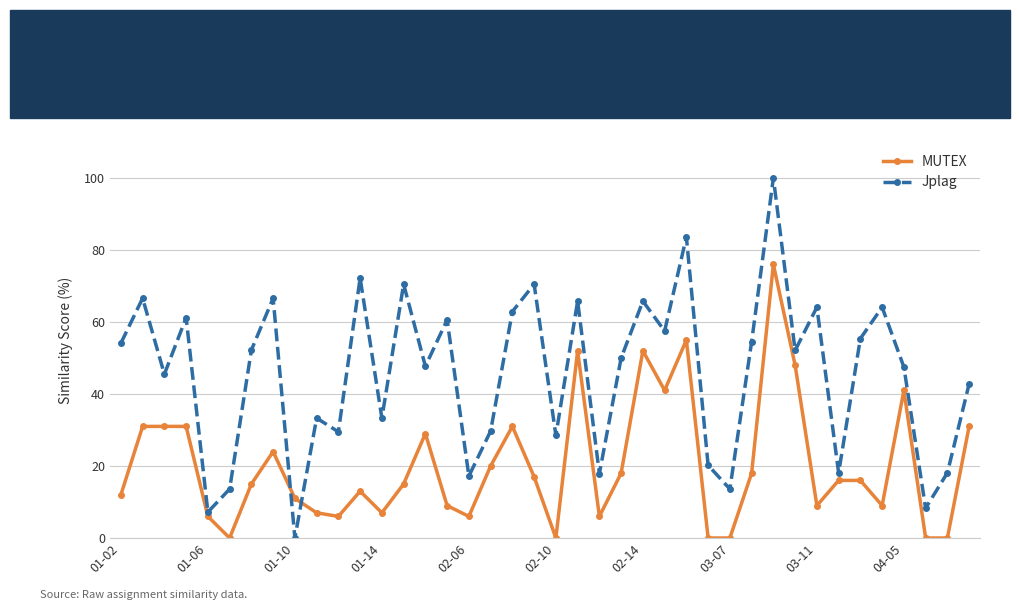

Rank the series by their average value, from highest to lowest.

Jplag, MUTEX